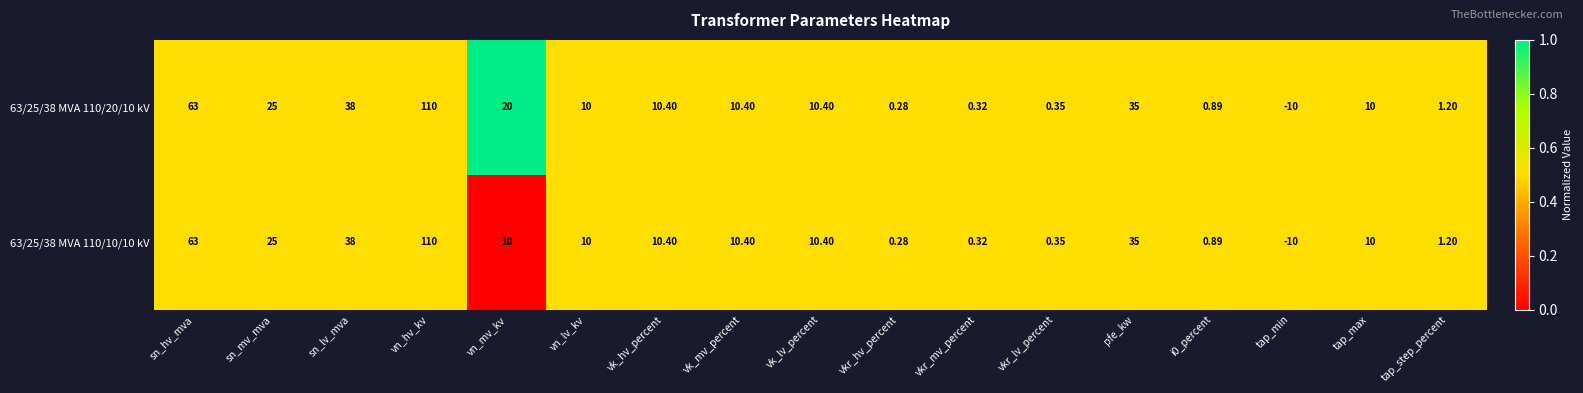

At which category is the sum across all series the highest?

vn_hv_kv